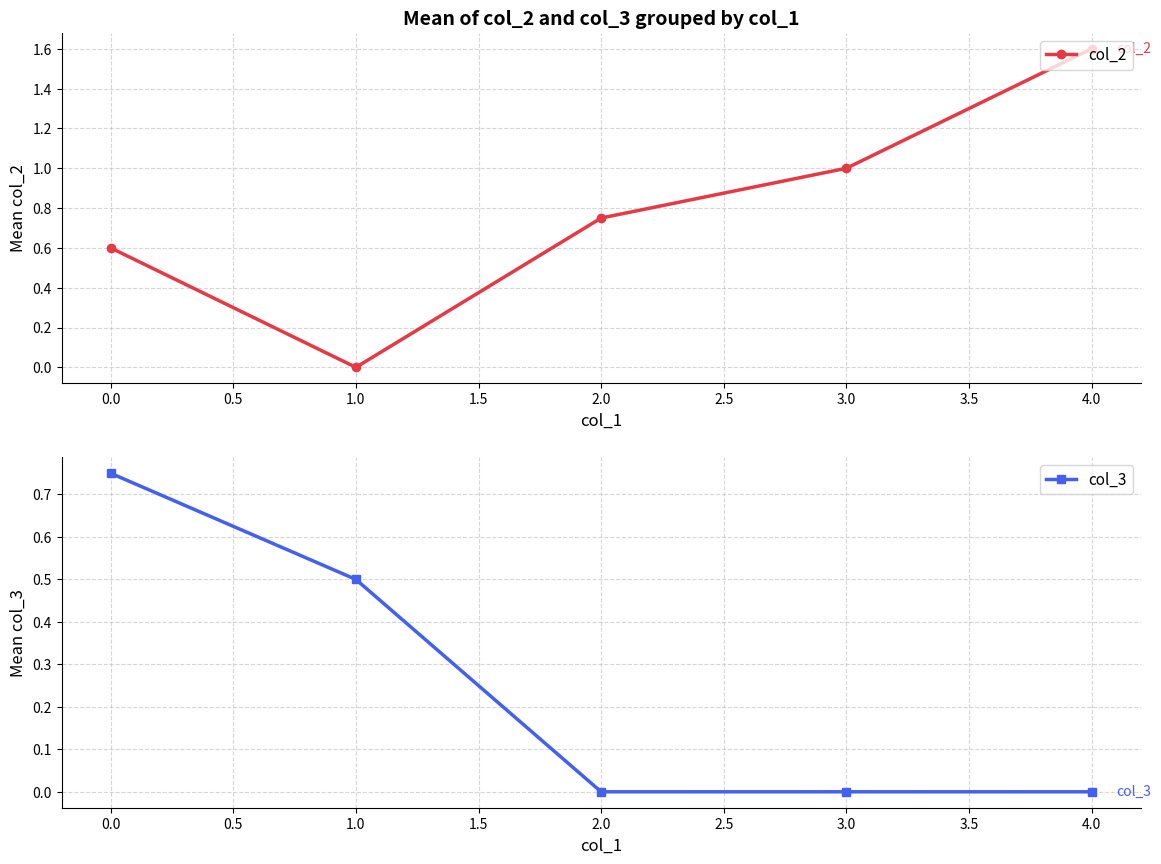

Does the chart display data point markers on the line(s)?

Yes